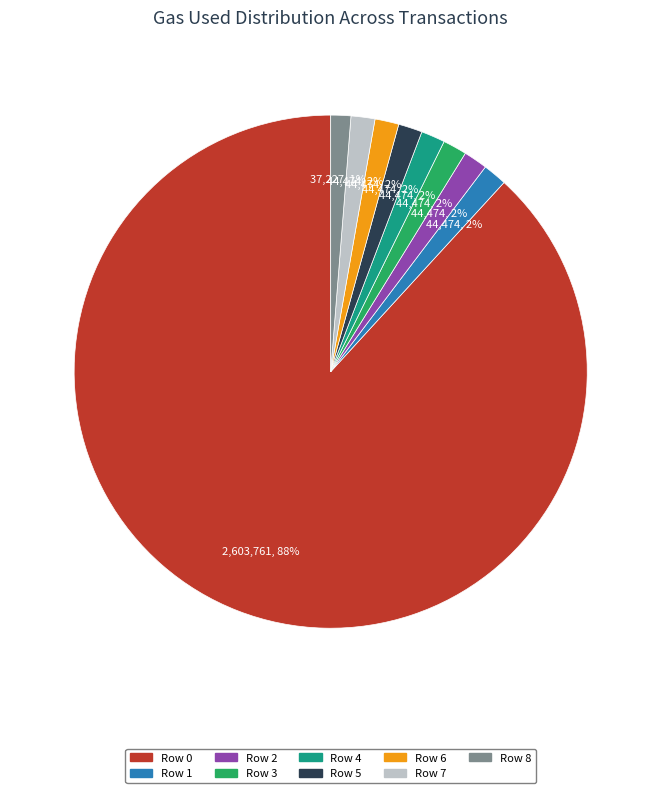

Approximately how many times larger is the value at Row 4 compared to Row 7?

1.0